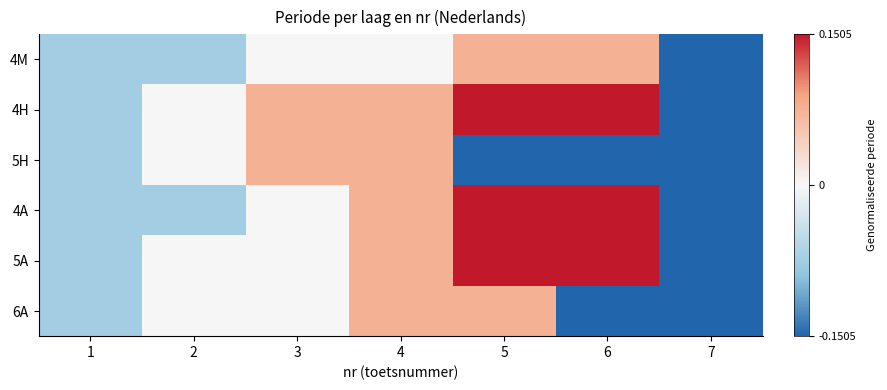

Reading left to right, extract all data points from this chart.

4M: 1=-0.1	2=-0.1	3=0.0	4=0.0	5=0.1	6=0.1	7=-0.2
4H: 1=-0.1	2=0.0	3=0.1	4=0.1	5=0.2	6=0.2	7=-0.2
5H: 1=-0.1	2=0.0	3=0.1	4=0.1	5=-0.2	6=-0.2	7=-0.2
4A: 1=-0.1	2=-0.1	3=0.0	4=0.1	5=0.2	6=0.2	7=-0.2
5A: 1=-0.1	2=0.0	3=0.0	4=0.1	5=0.2	6=0.2	7=-0.2
6A: 1=-0.1	2=0.0	3=0.0	4=0.1	5=0.1	6=-0.2	7=-0.2